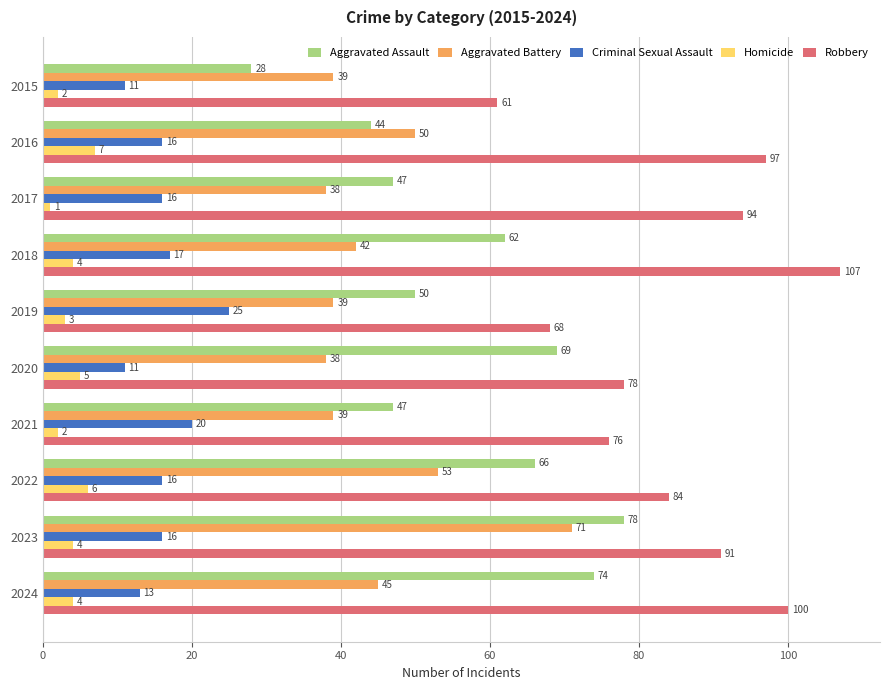

What is the difference between the highest and lowest values at 2015?

59